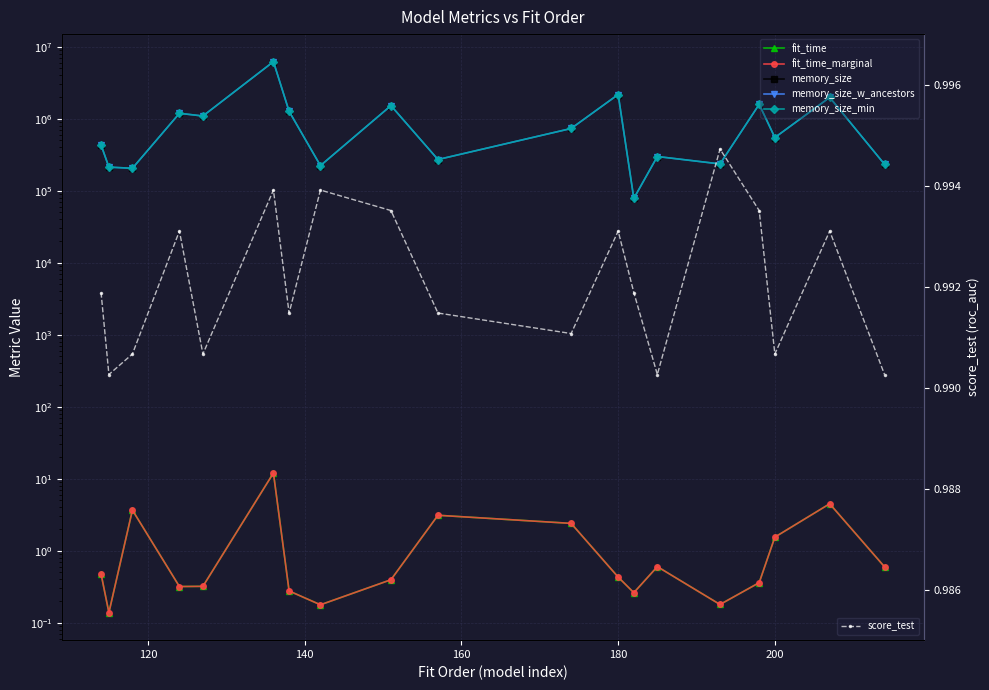

How many score_test values are between 0 and 1?

19